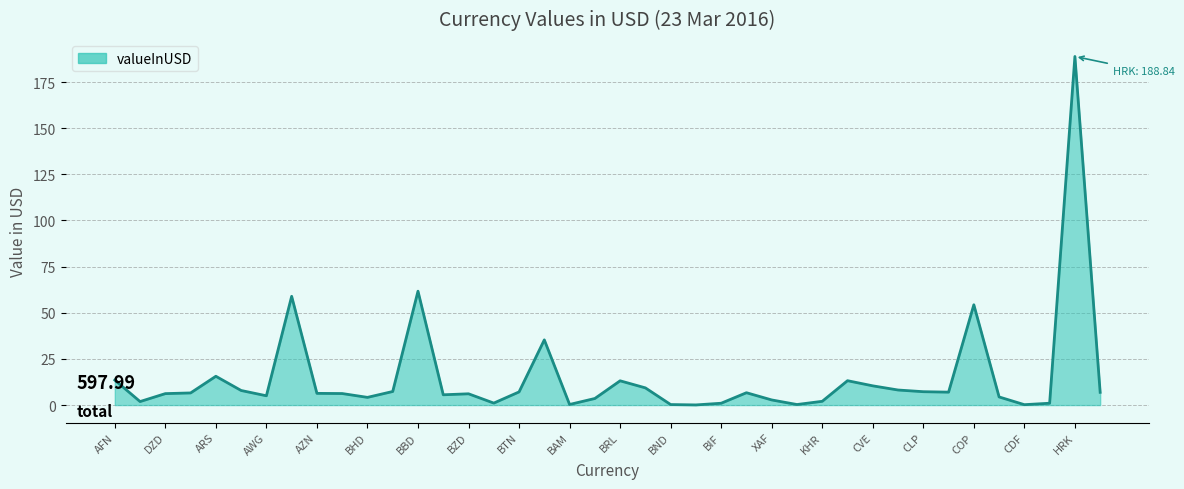

What is the difference between the maximum and minimum values?

188.8